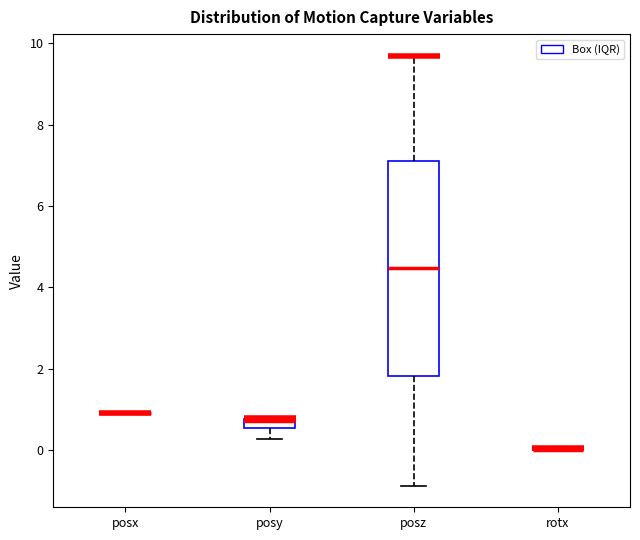

Which box is the tallest, from its lower edge to its upper edge?

posz